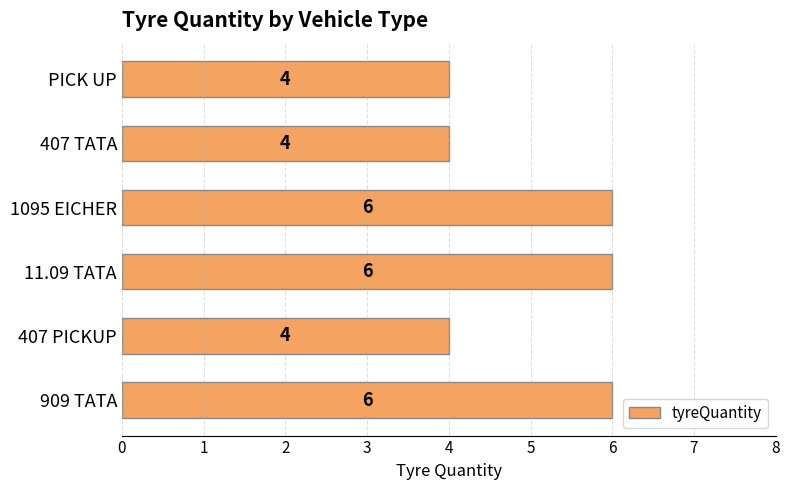

What is the difference between the second highest and second lowest values?

2